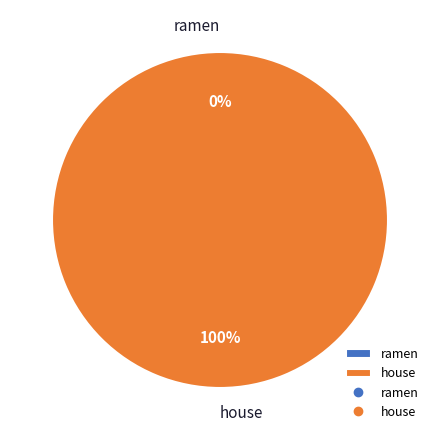

Count the number of slices in the pie.

2